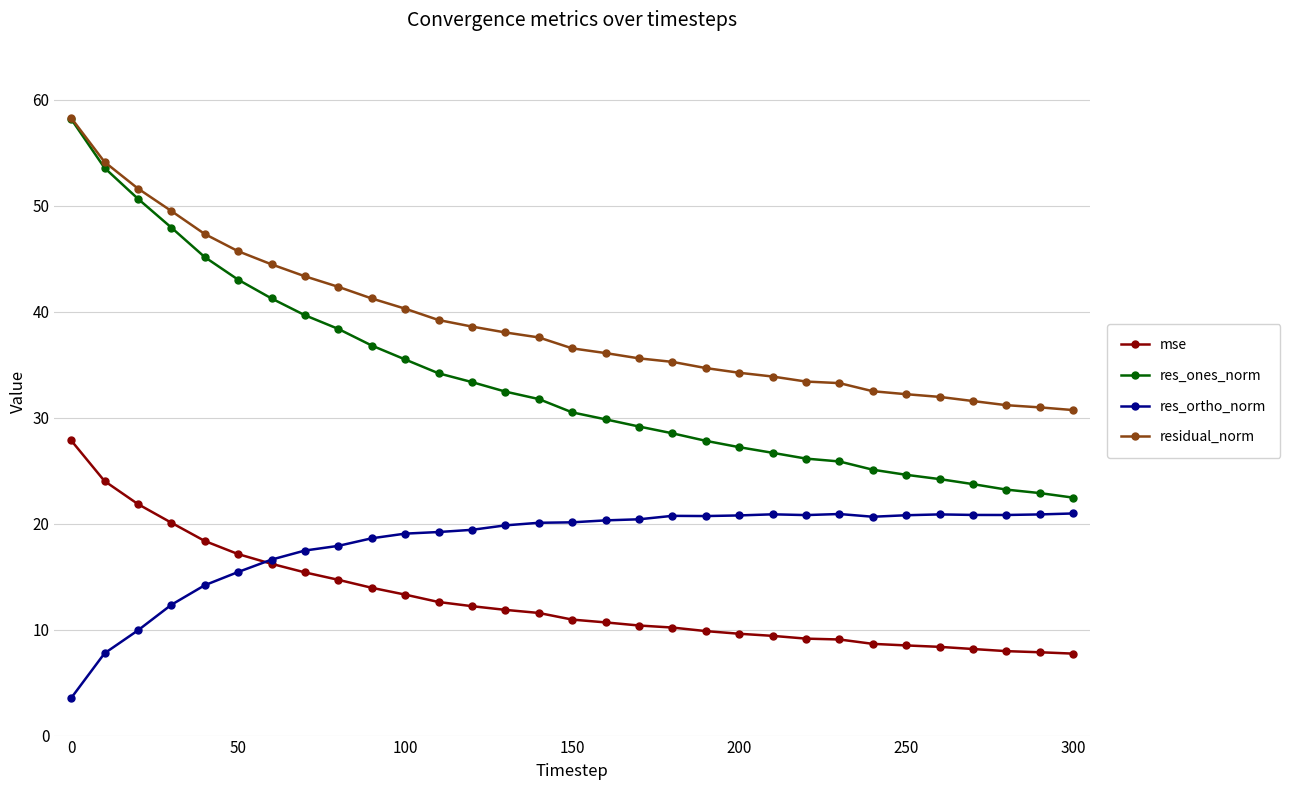

Rank the series by their average value, from highest to lowest.

residual_norm, res_ones_norm, res_ortho_norm, mse